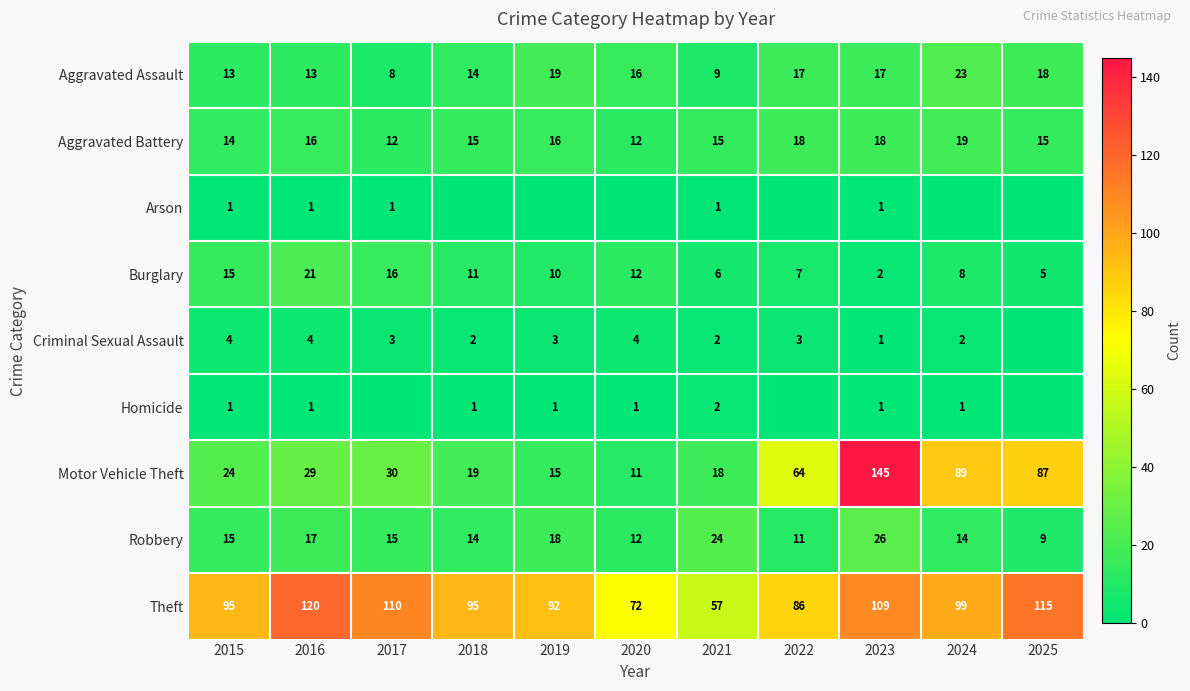

What is the difference between the maximum and minimum values in the Aggravated Battery series?

7